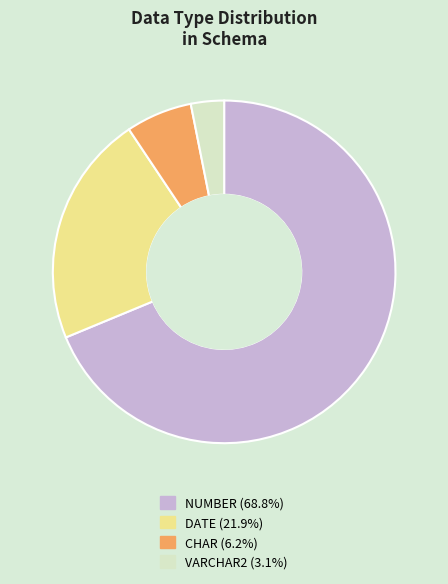

Is there any slice that represents more than half of the pie?

Yes